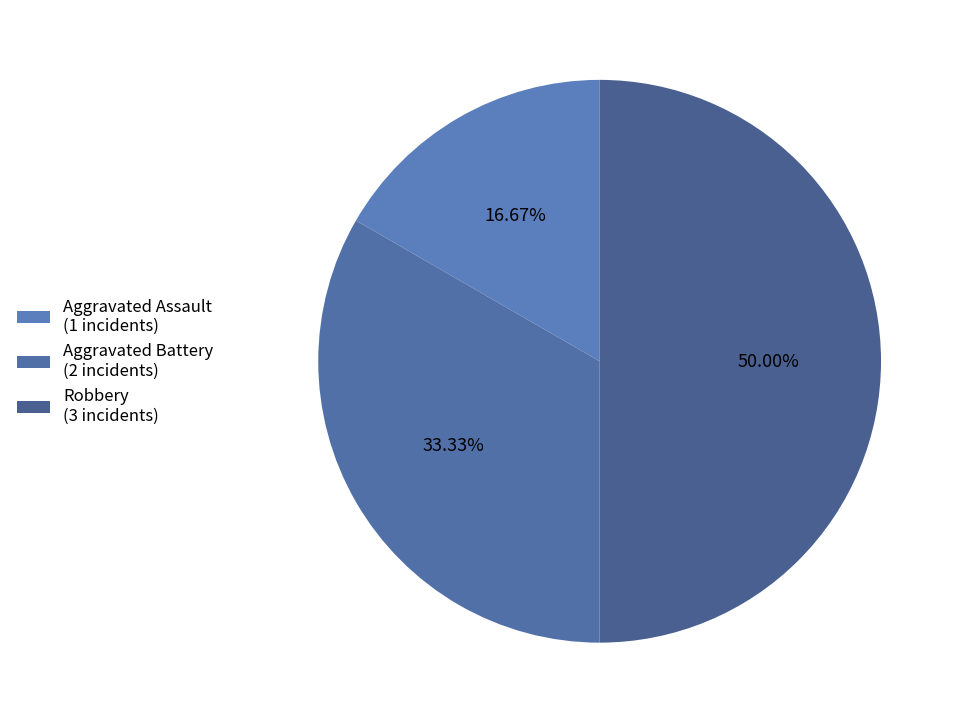

To the nearest percent, what is the combined percentage of Robbery and Aggravated Assault?

67%